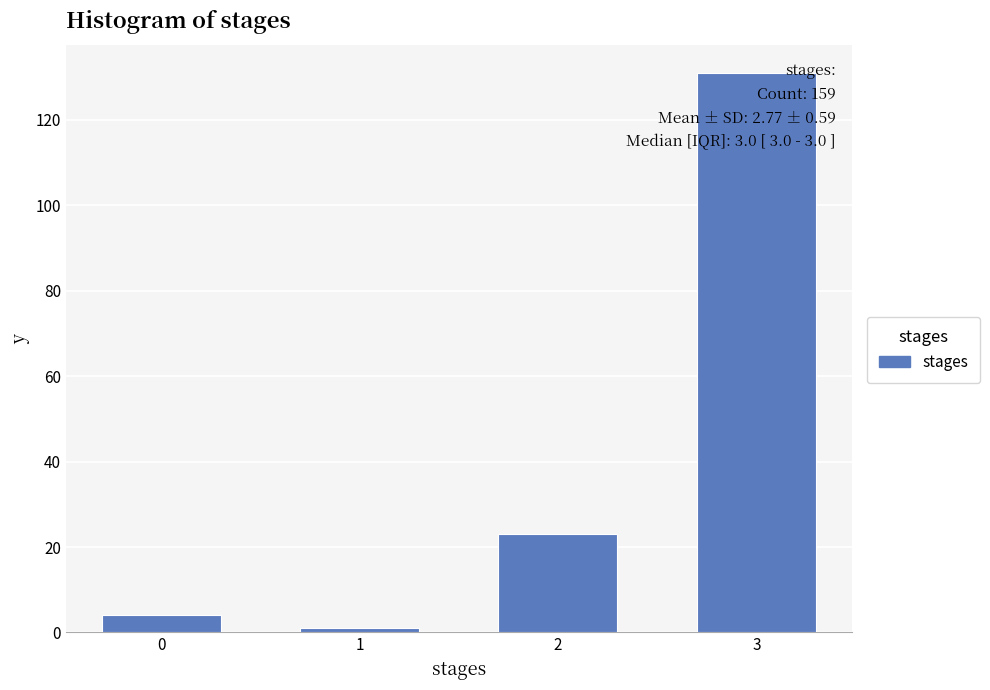

List the labels in order of value, smallest first.

1, 0, 2, 3